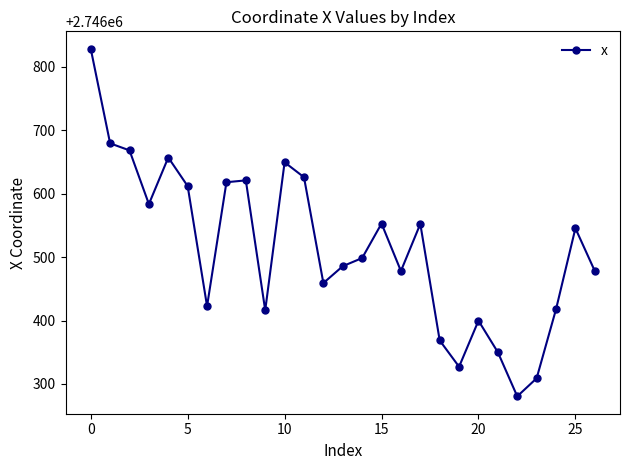

True or false: the data has more than 1 interior local peaks.

True